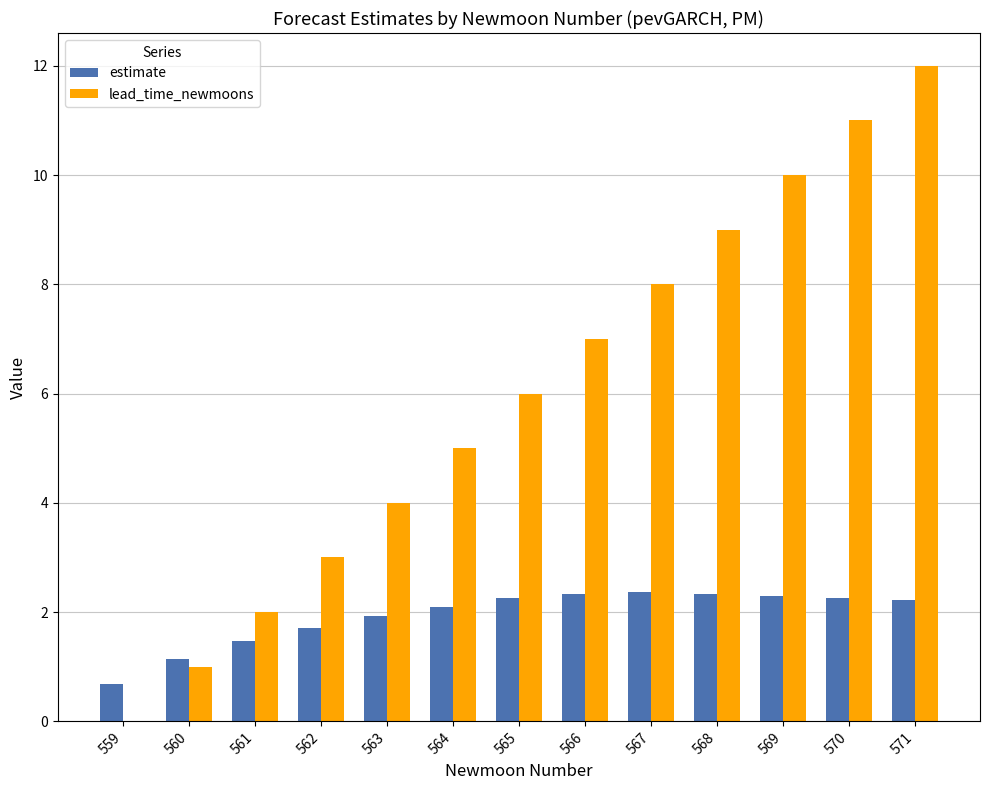

What is the average value of the estimate series?

1.9